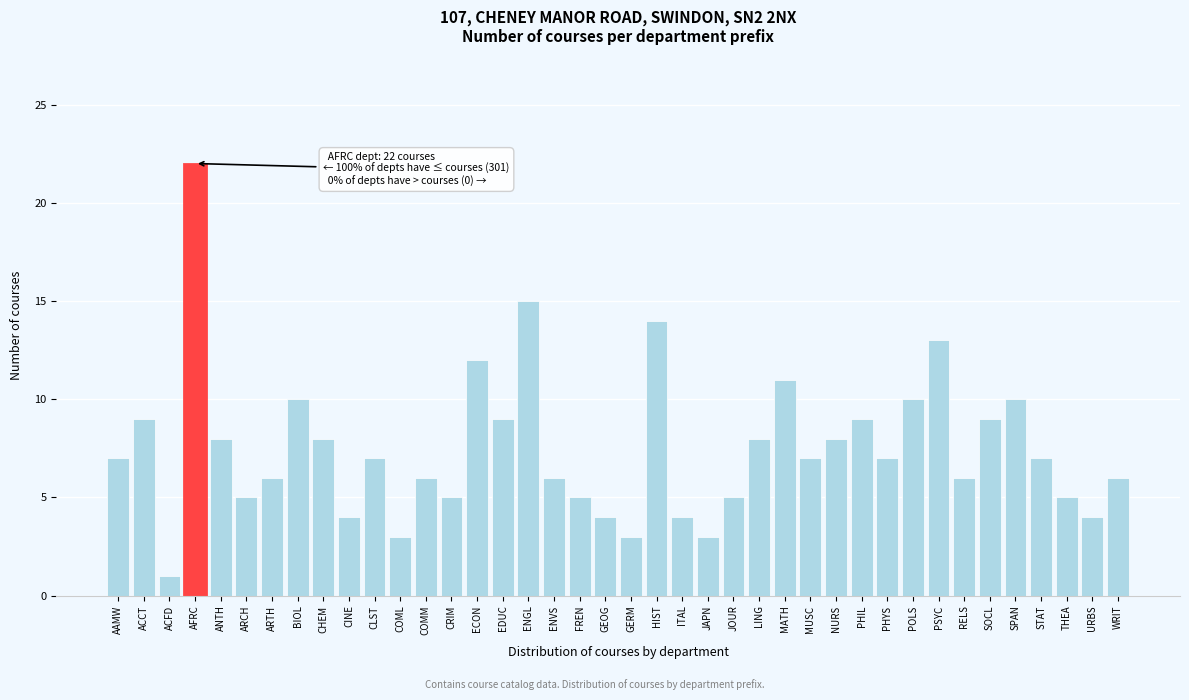

What is the approximate value at ENVS?

6